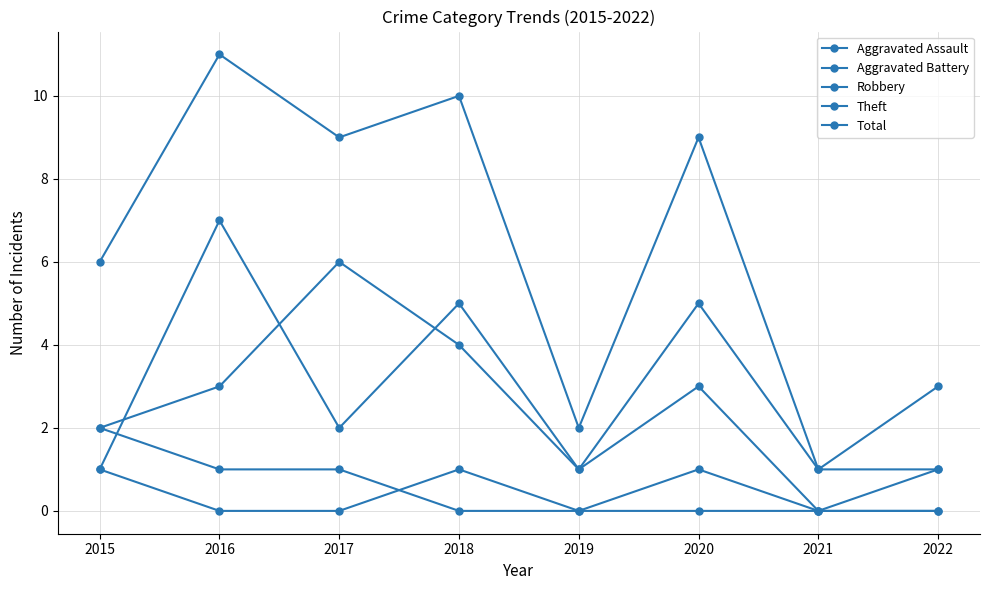

What is the sum of the Total values at 2015 and 2018?

16